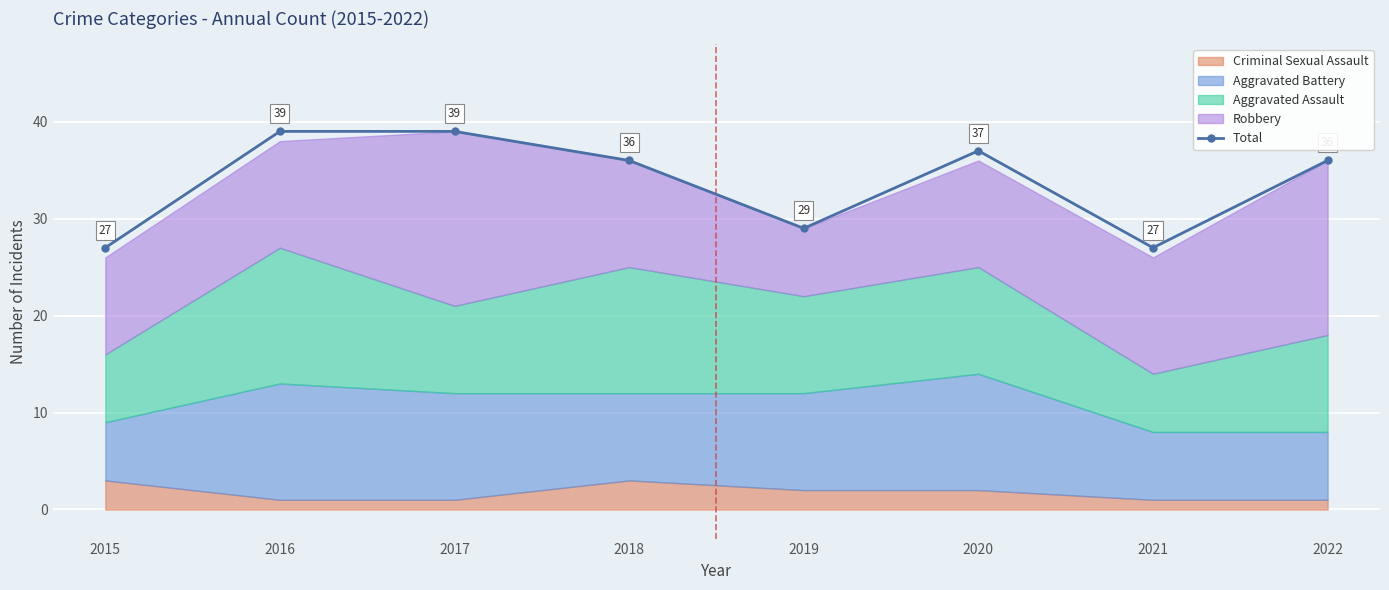

Between 2022 and 2020, which is larger?

2020